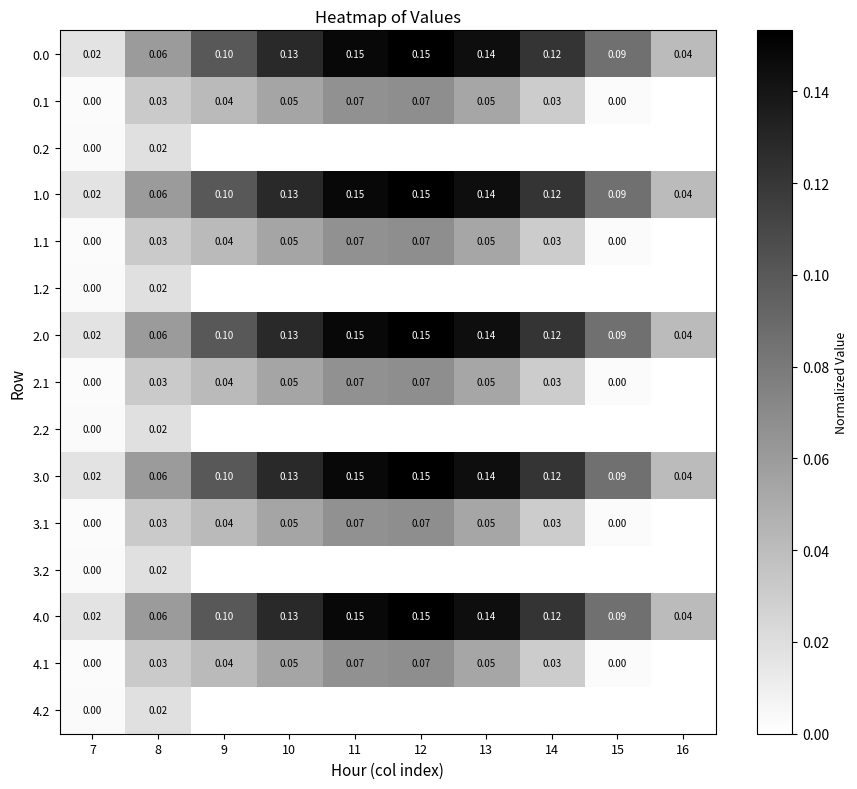

What is the total value across all series at 12?

1.1